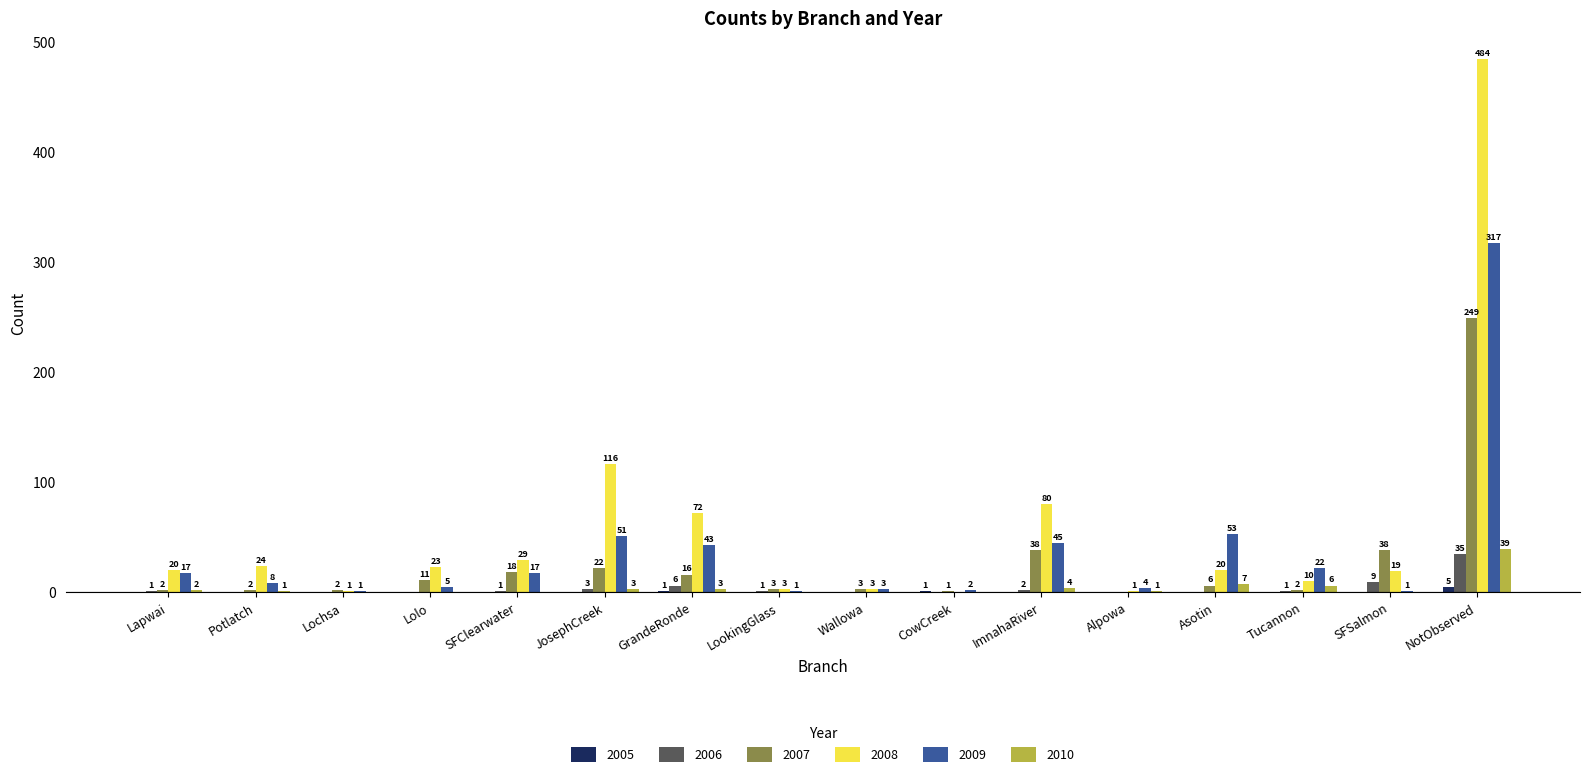

How many positive values does the 2010 series have?

9